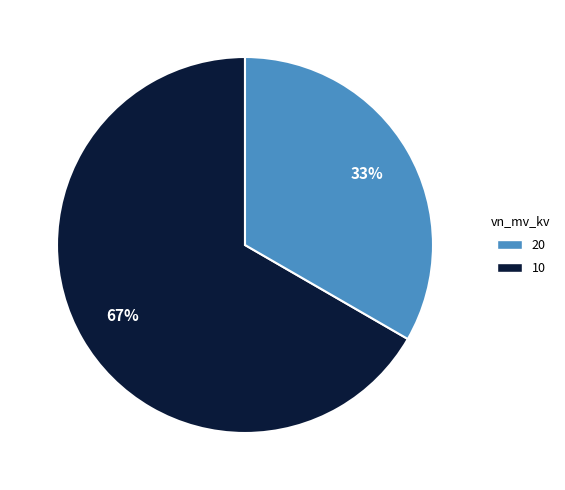

To the nearest percent, what is the average slice percentage?

50%